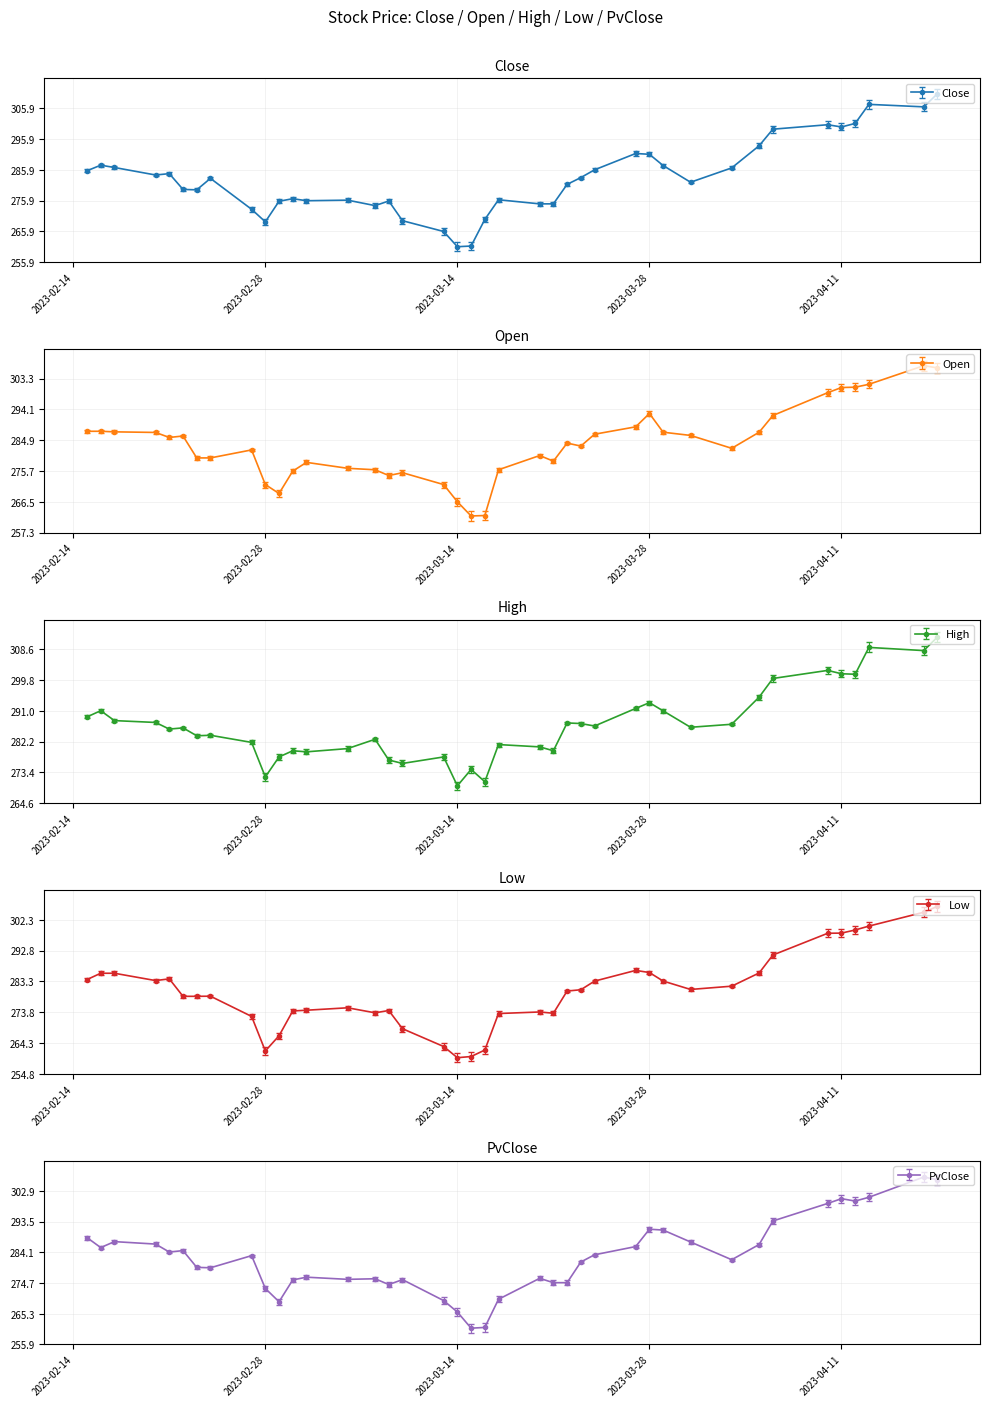

In Open, how many points are lower than both neighbors (excluding endpoints)?

7